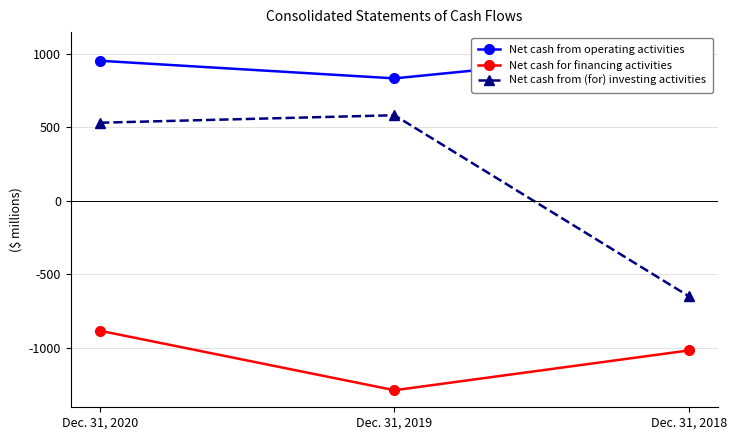

List the series in order of their peak value, lowest first.

Net cash for financing activities, Net cash from (for) investing activities, Net cash from operating activities